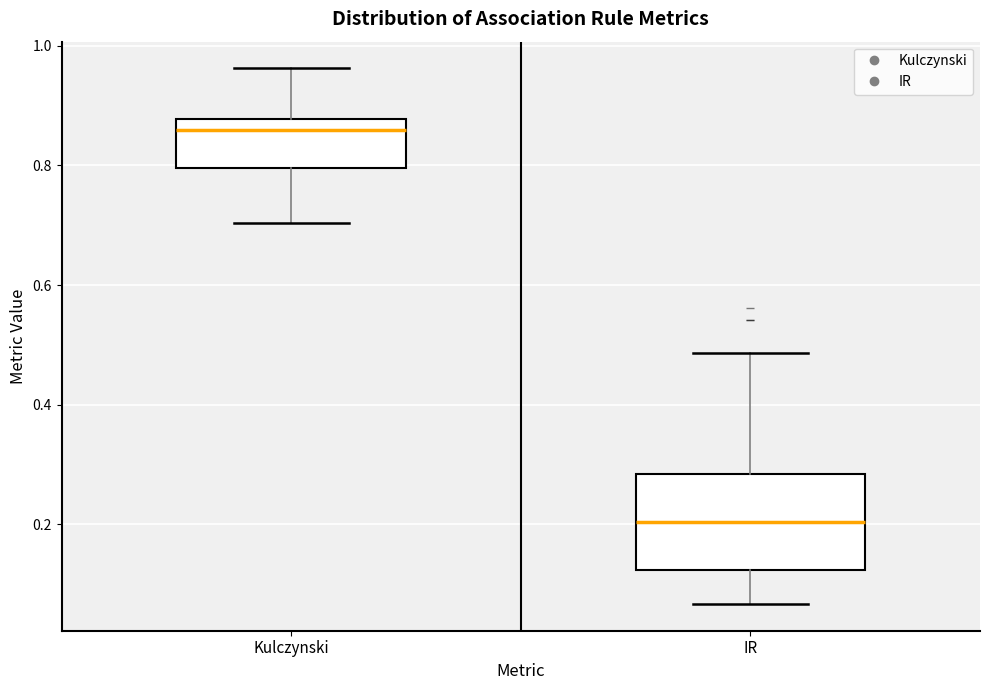

Reading left to right, transcribe this box plot: for each box, give where its median line is, the range the box spans, and where its two whiskers end, as read against the y-axis. The values are not printed on the chart, so give them approximately, as read against the axis.

Kulczynski: median 0.86, box 0.80 to 0.88, whiskers 0.70 to 0.96
IR: median 0.20, box 0.12 to 0.28, whiskers 0.06 to 0.48